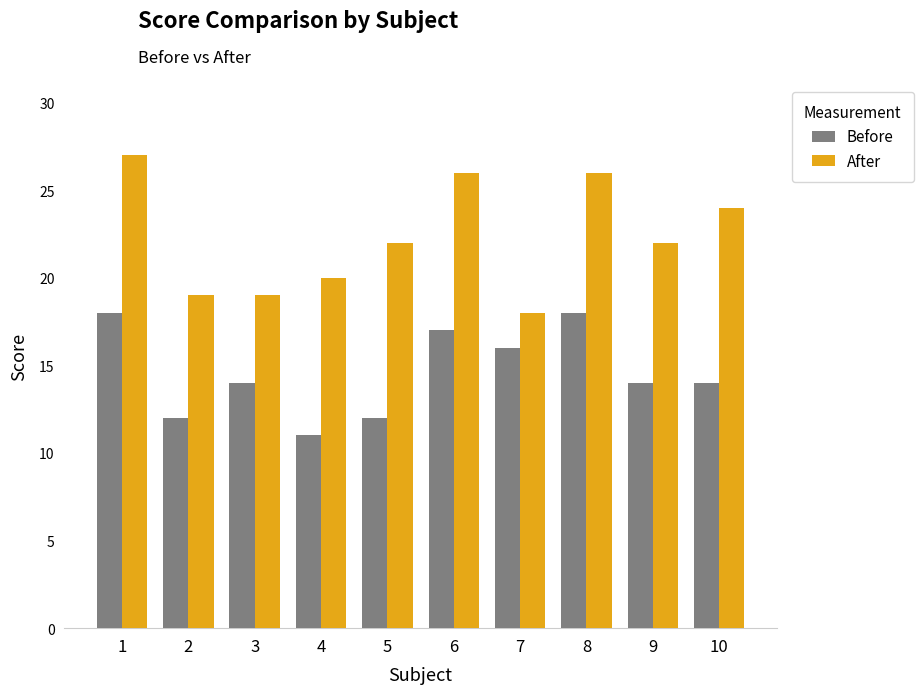

What is the value of the Before bar at the 6th from the left?

17